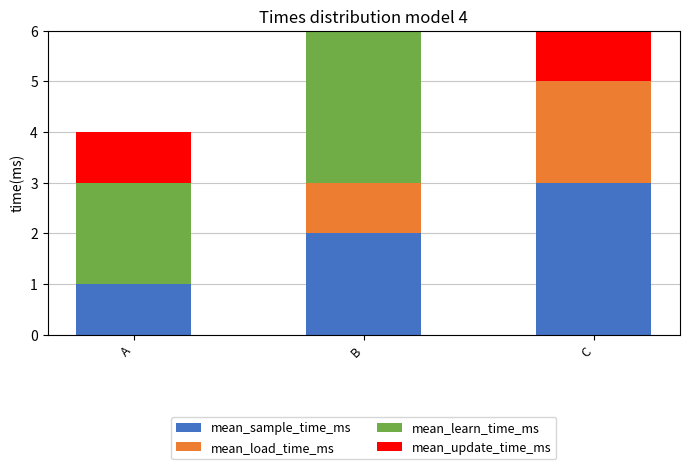

Are the bars horizontal?

No